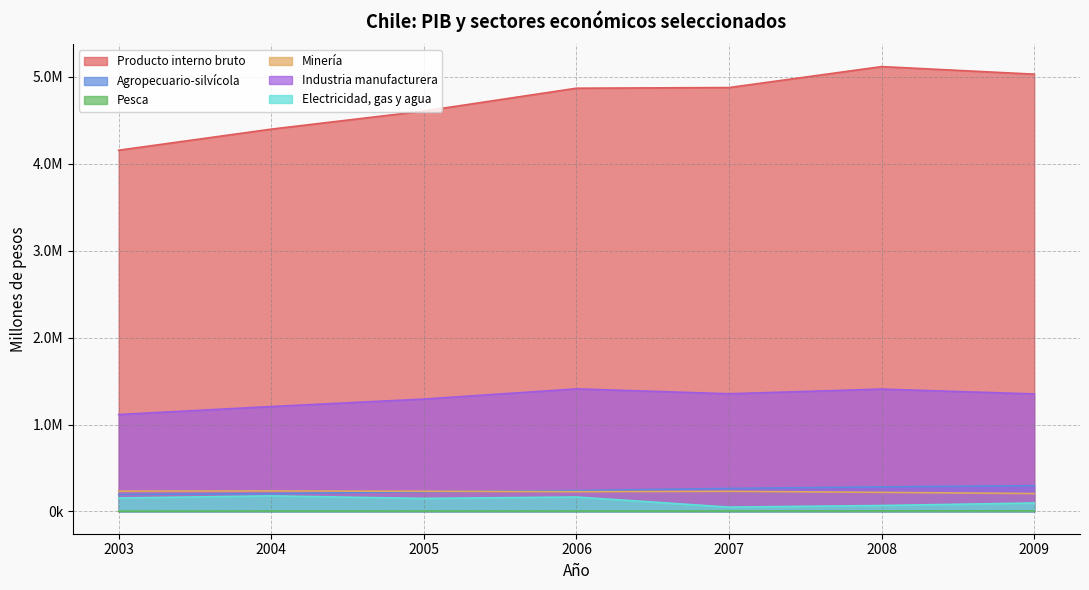

Reading right to left, list all the values displayed in this chart.

Producto interno bruto: 2009=5027897	2008=5114921	2007=4873998	2006=4866472	2005=4603733	2004=4395857	2003=4153434
Agropecuario-silvícola: 2009=296929	2008=282576	2007=264581	2006=241195	2005=226542	2004=204536	2003=195422
Pesca: 2009=7045	2008=6873	2007=5175	2006=4982	2005=4955	2004=5083	2003=3466
Minería: 2009=206081	2008=219881	2007=231841	2006=227354	2005=232565	2004=235816	2003=233875
Industria manufacturera: 2009=1351269	2008=1407057	2007=1353486	2006=1409455	2005=1292262	2004=1206495	2003=1114592
Electricidad, gas y agua: 2009=97669	2008=68823	2007=50267	2006=166443	2005=150046	2004=179510	2003=154951